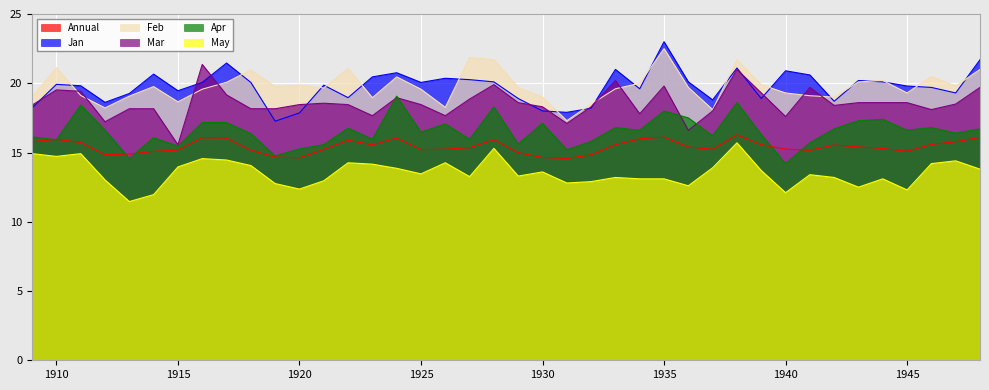

Where does the Annual series first go above 15?

1909